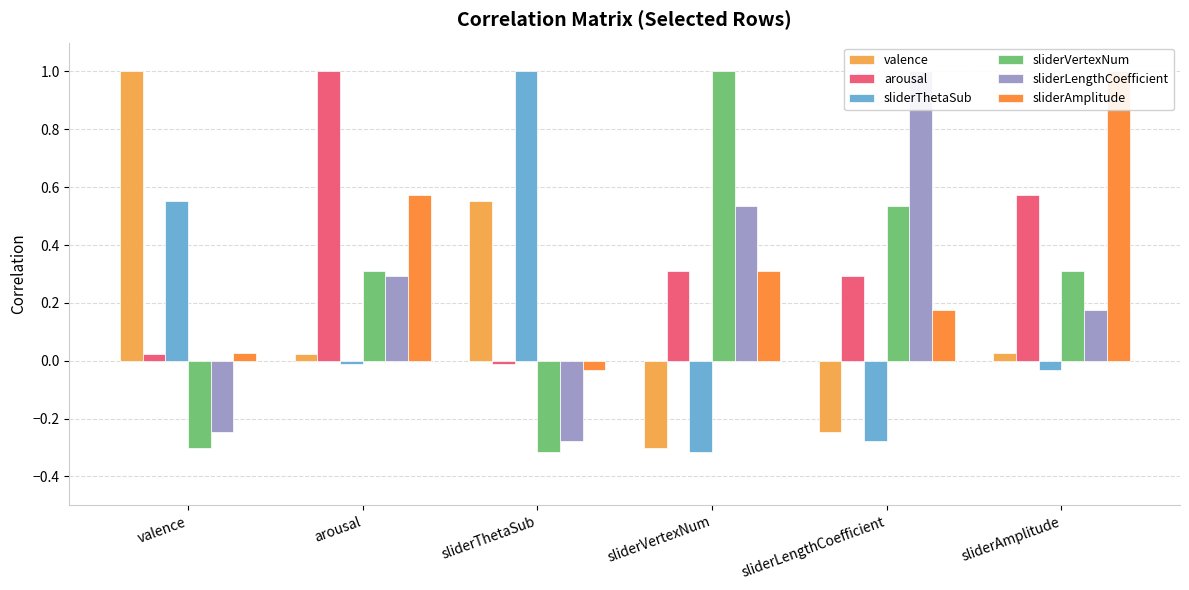

Which series has the largest total across all categories?

arousal